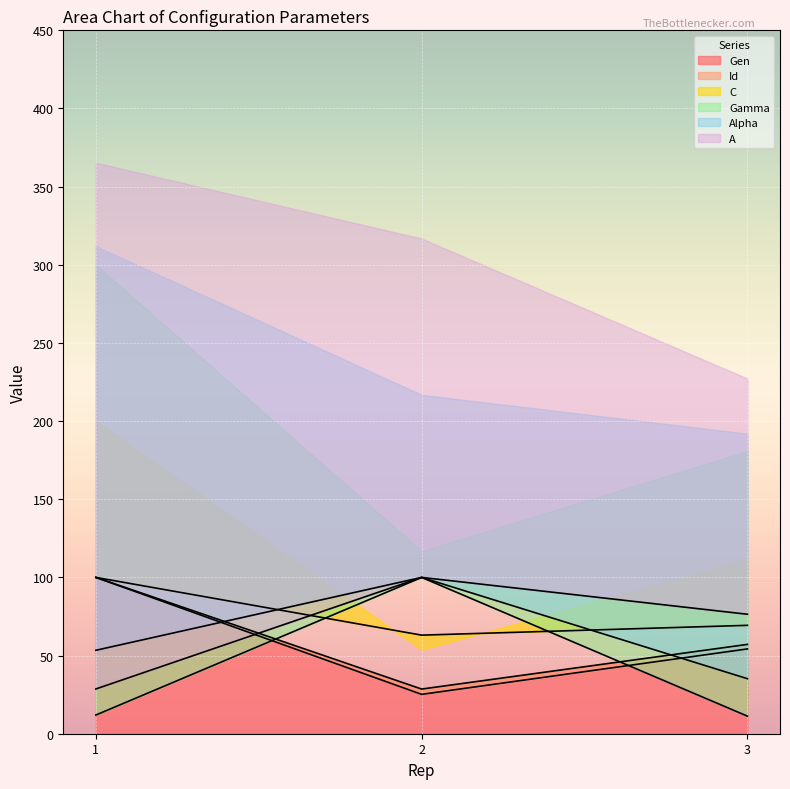

True or false: Alpha has a value of 20.4 at 3.

False